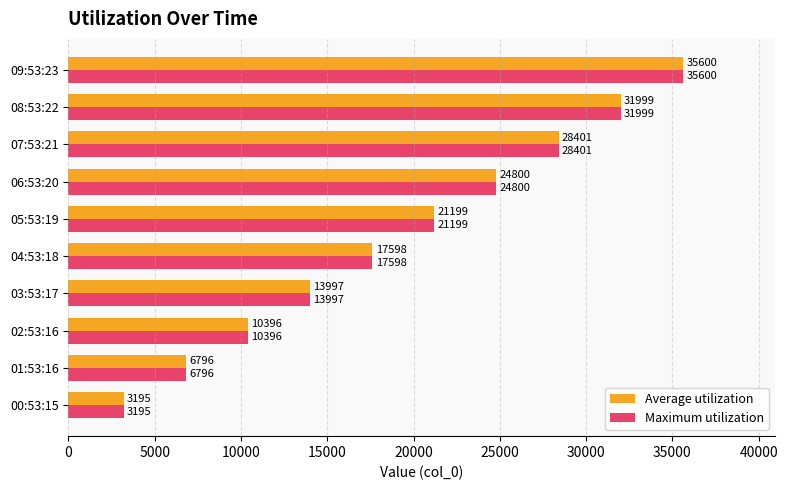

True or false: Average utilization has a value of 16442 at 02:53:16.

False